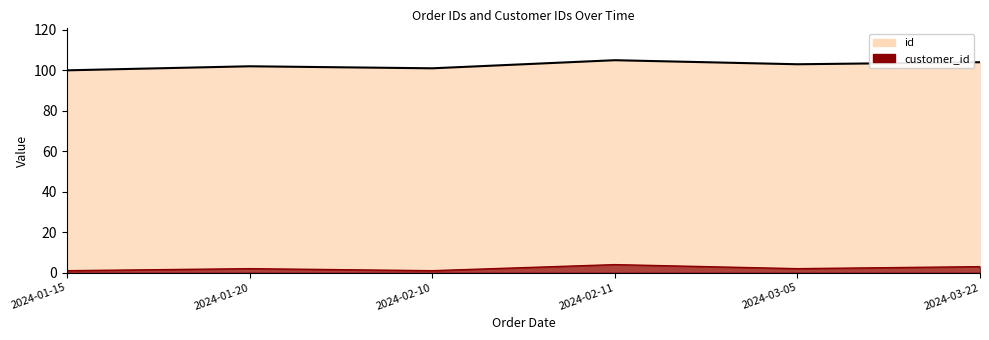

Which series has the largest total across all categories?

id